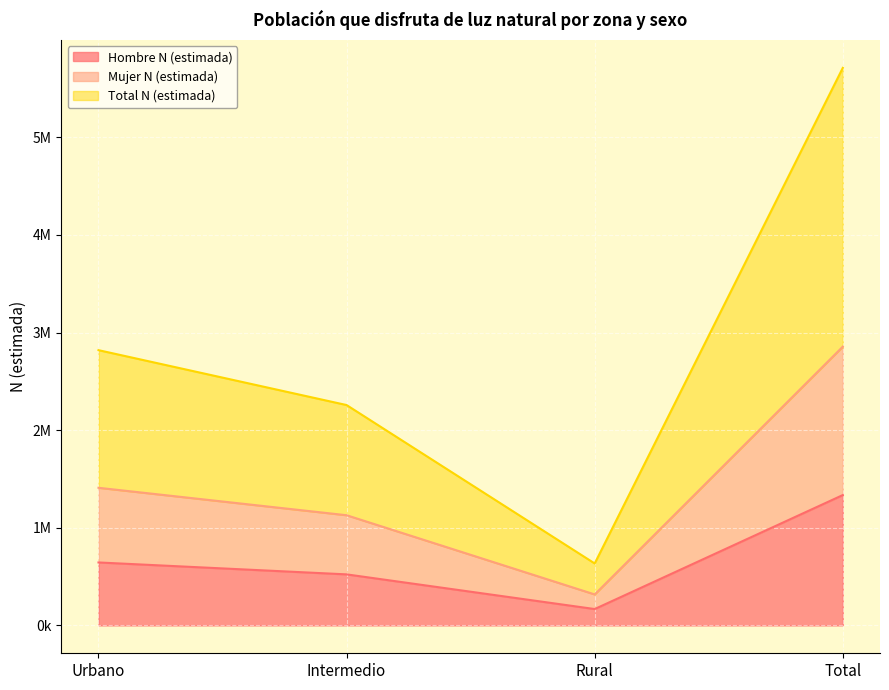

True or false: Total N (estimada) has a value of 656585 at Intermedio.

False